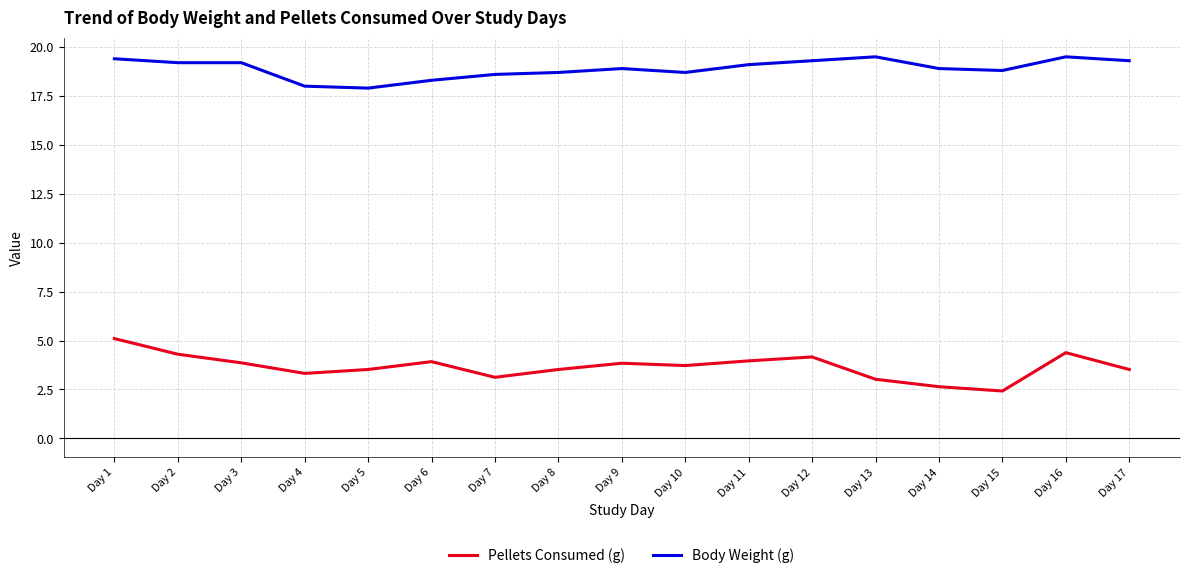

What is the difference between the maximum and minimum values in the Body Weight (g) series?

1.6